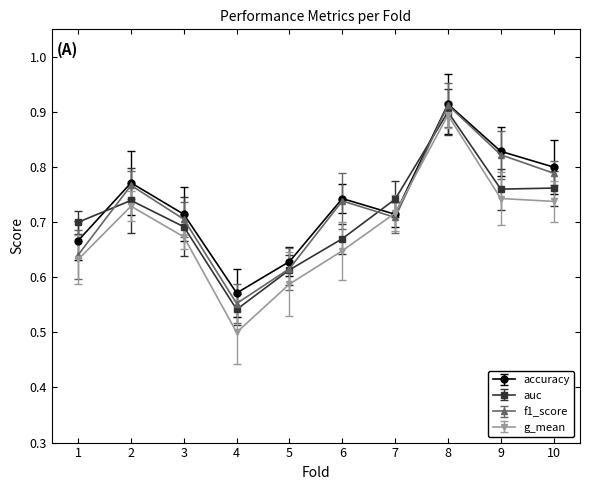

True or false: g_mean has more than 2 interior local peaks.

False